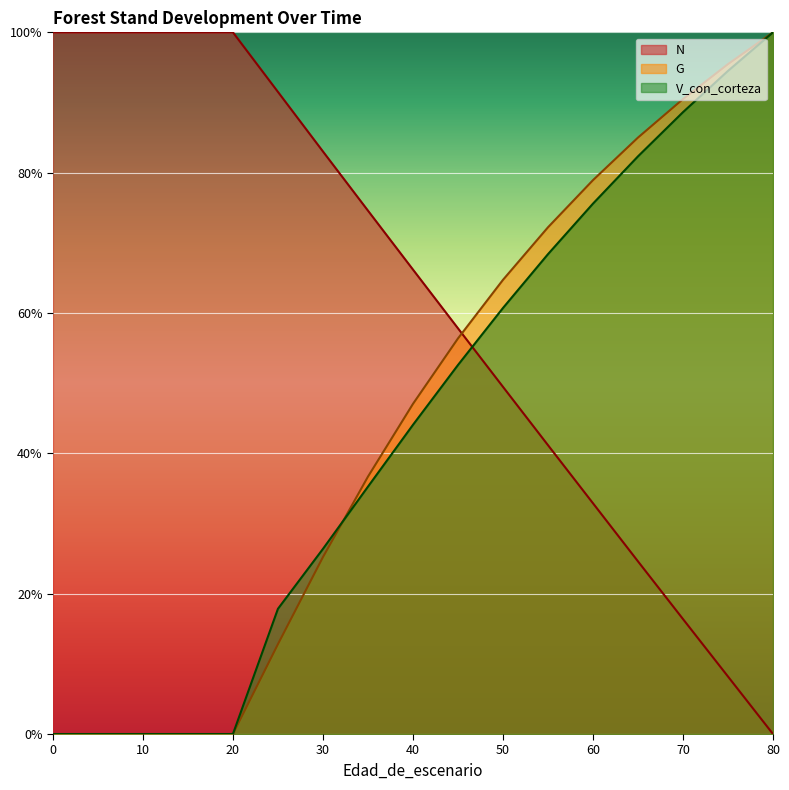

How many times do N and V_con_corteza cross each other?

1